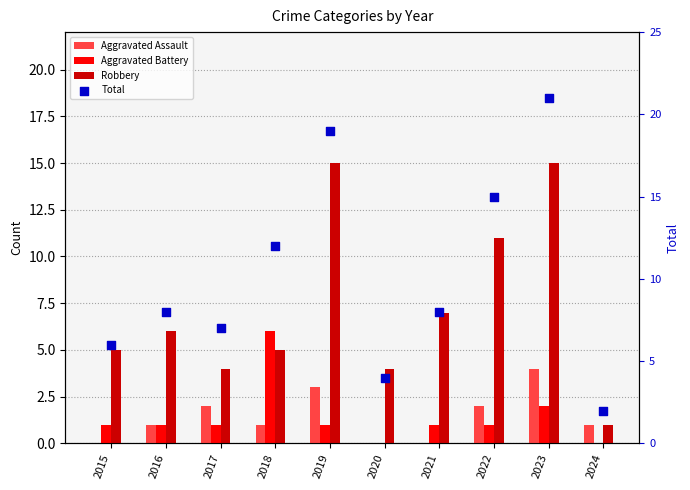

What are all the series names shown in the legend?

Aggravated Assault, Aggravated Battery, Robbery, Total